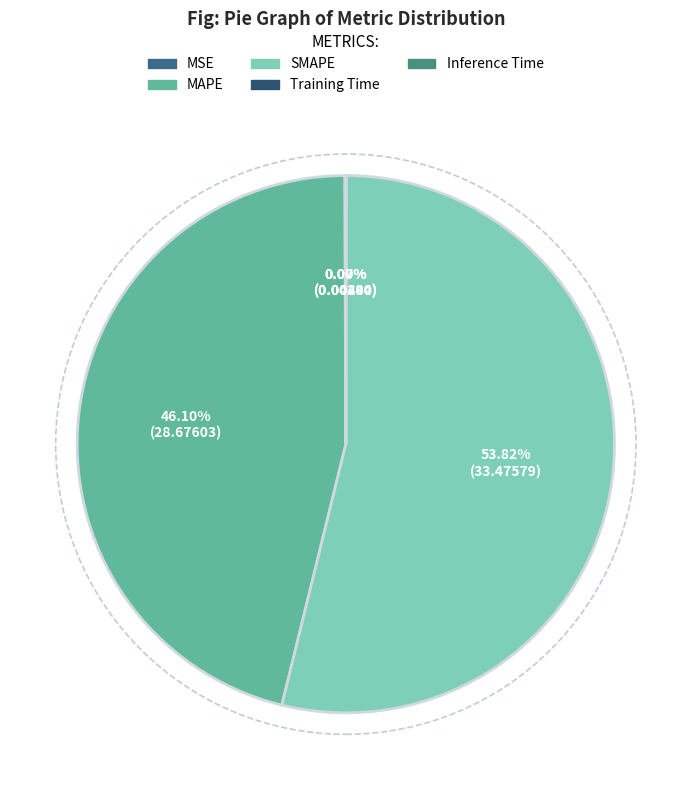

Is the sum of MSE and Training Time greater than half?

No